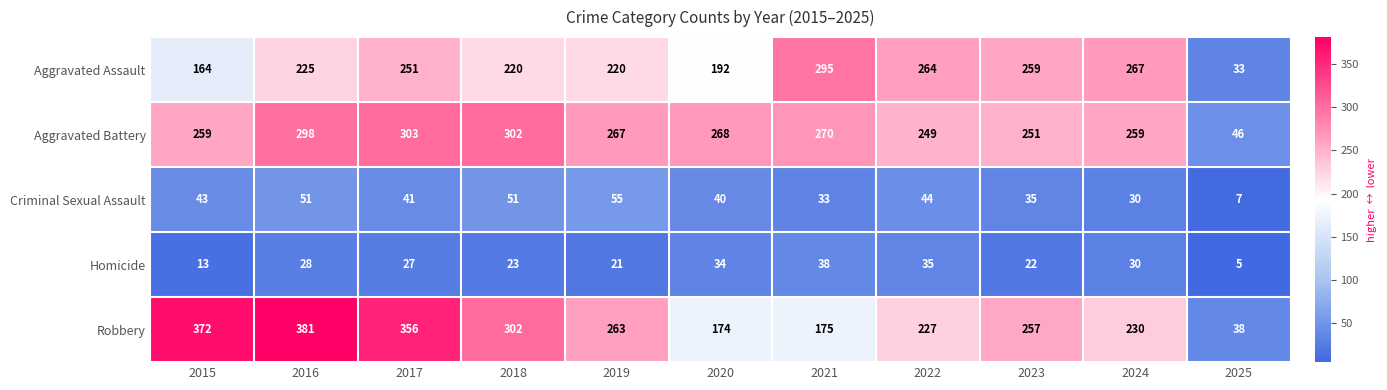

At which category is the sum across all series the highest?

2016